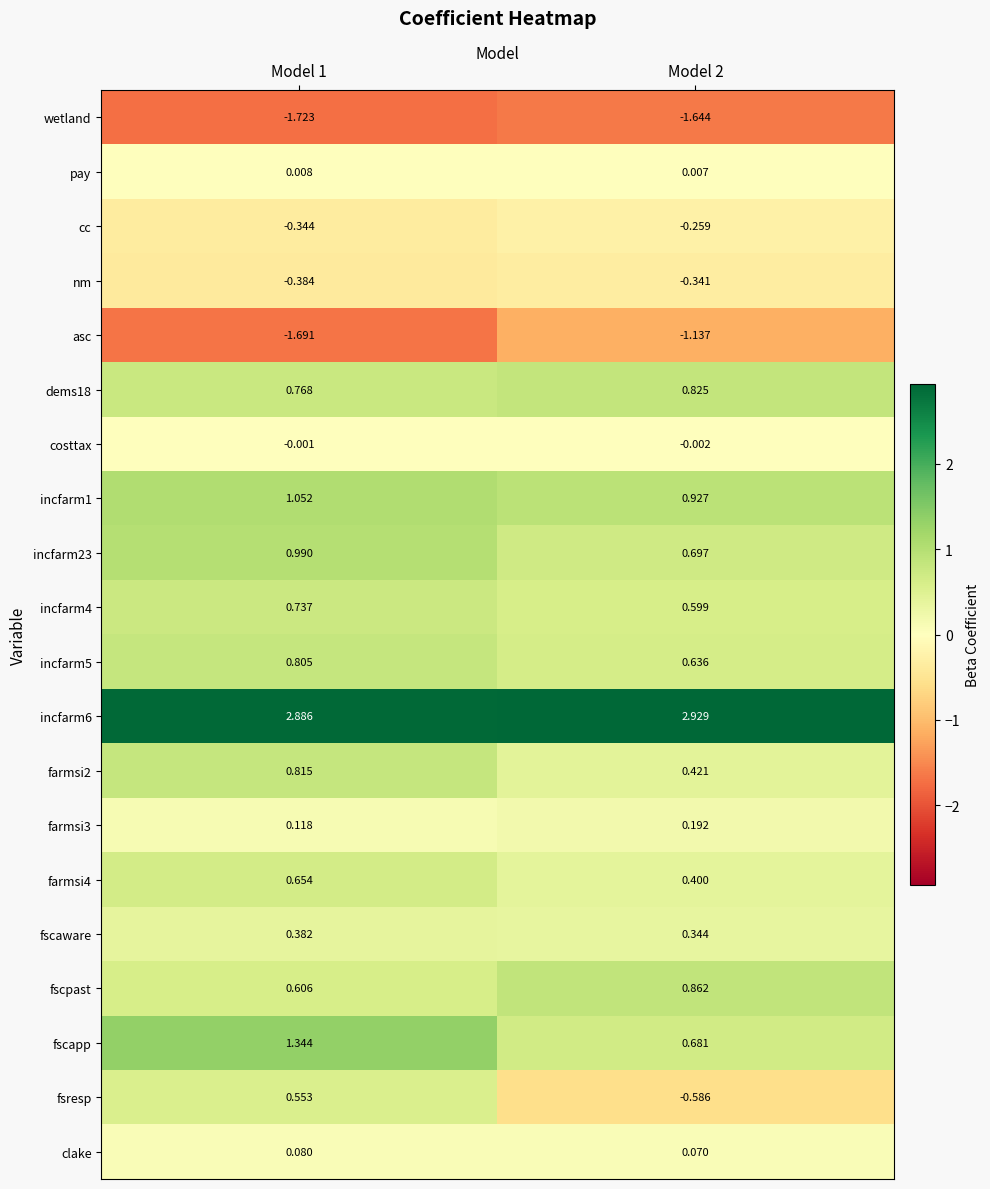

Is the value of incfarm23 at Model 2 greater than the value of fscpast at Model 1?

Yes